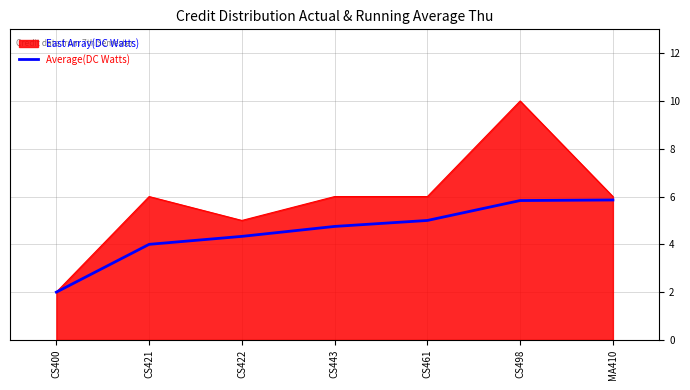

What is the approximate value of East Array(DC Watts) at MA410?

6.0